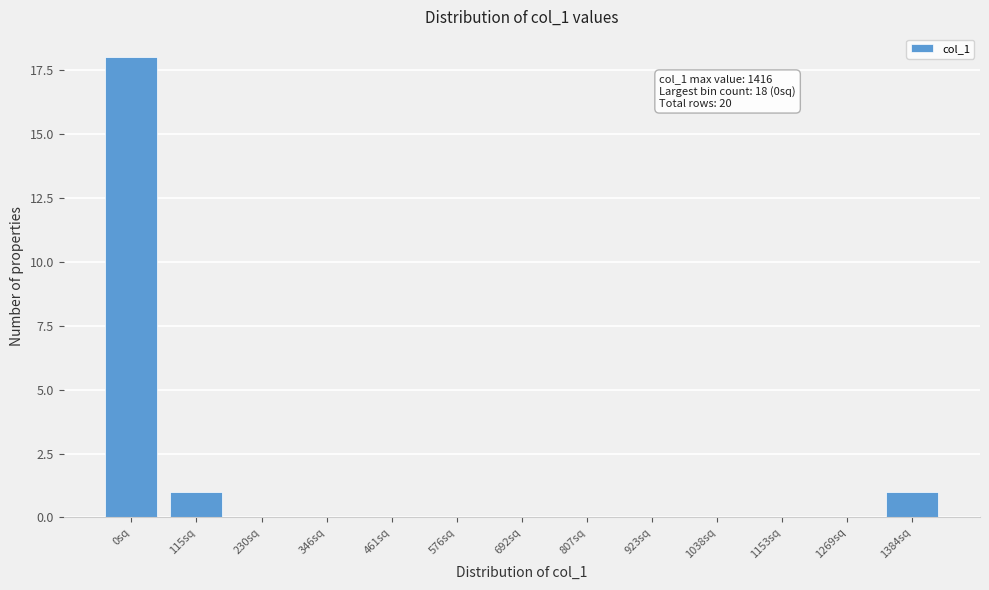

Reading left to right, what are all the values shown in this chart?

0sq=18	115sq=1	230sq=0	346sq=0	461sq=0	576sq=0	692sq=0	807sq=0	923sq=0	1038sq=0	1153sq=0	1269sq=0	1384sq=1